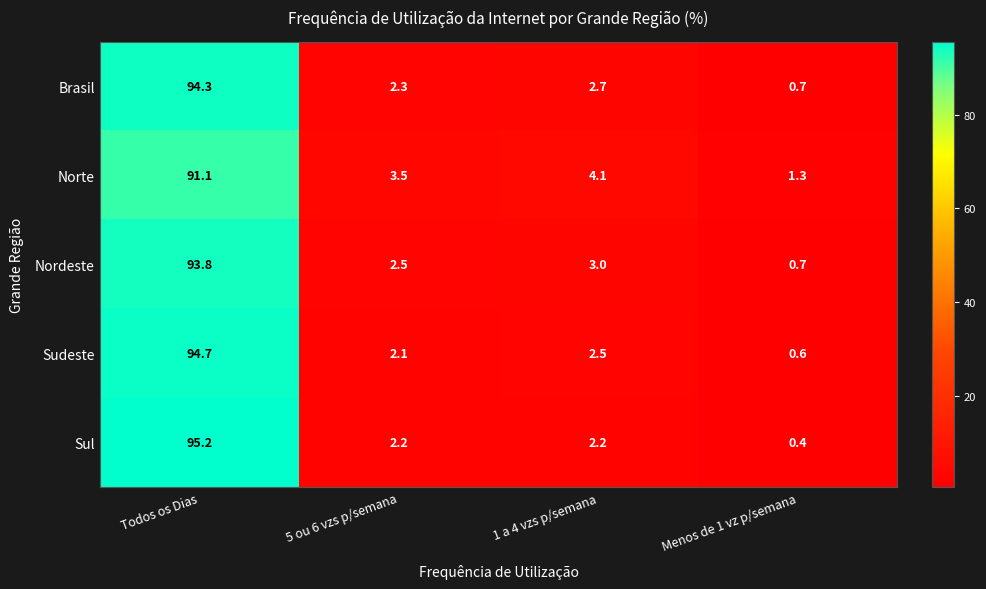

List the series in order of their peak value, lowest first.

Norte, Nordeste, Brasil, Sudeste, Sul